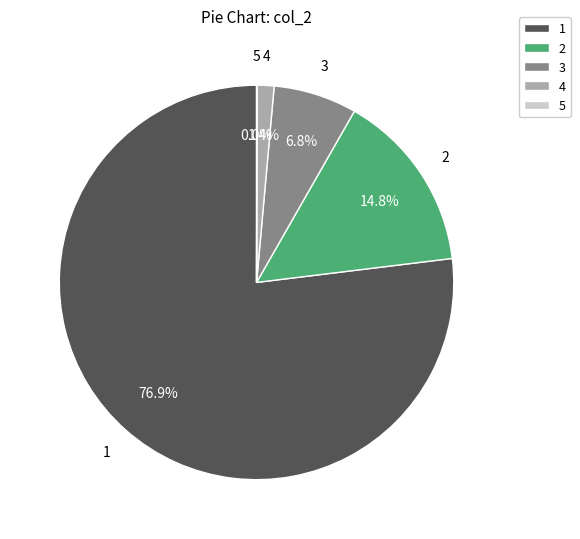

How much of the chart is everything except 4?

98.6%